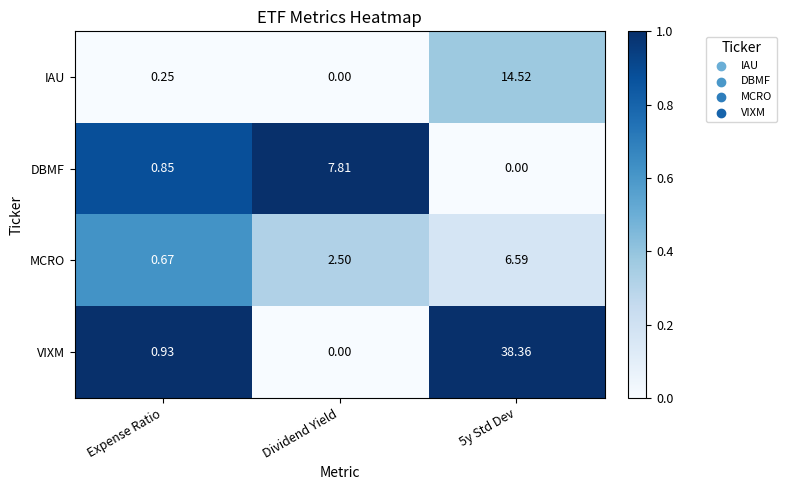

Which series has the widest spread of values?

VIXM